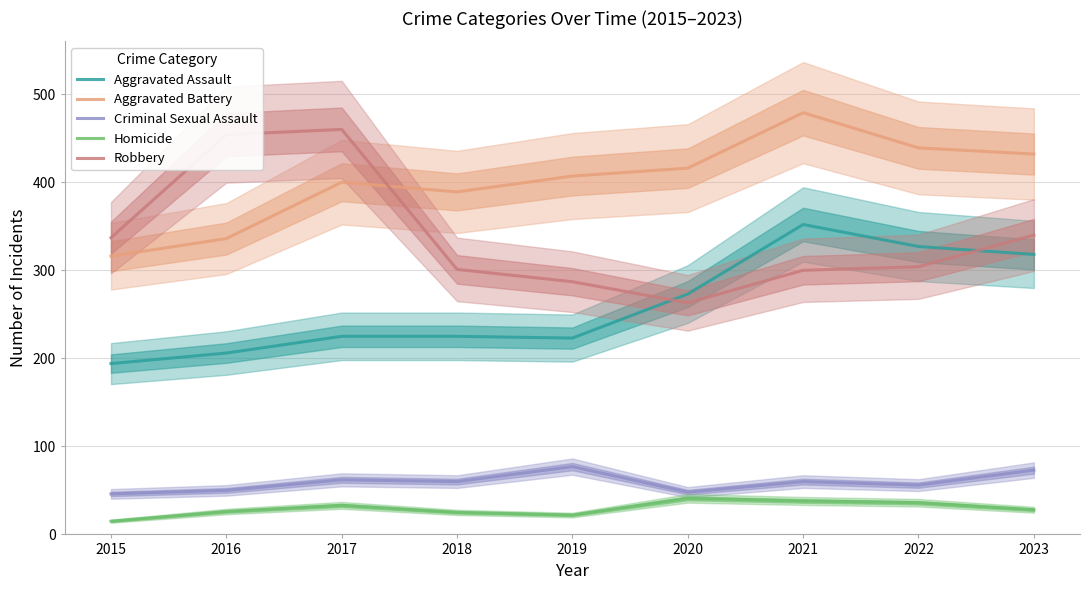

At which category is the sum across all series the highest?

2021